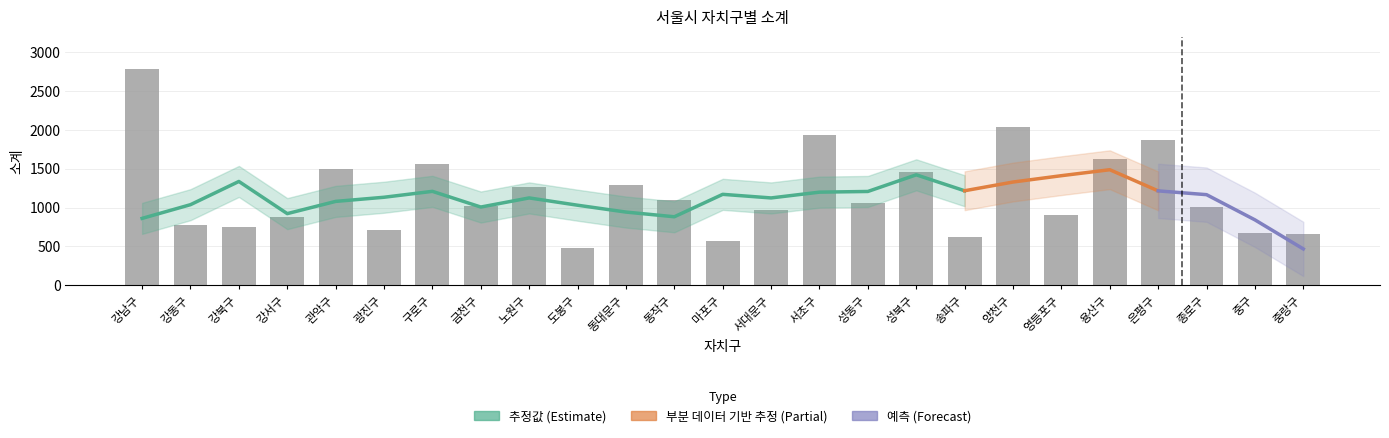

What is the difference between the second highest and second lowest values?

1460